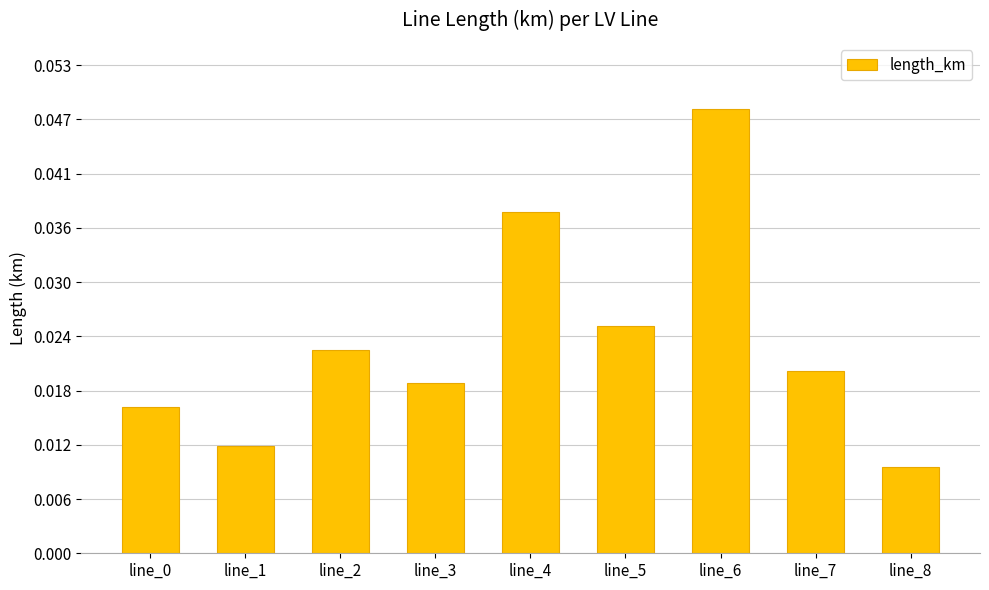

Count the number of categories in the chart.

9